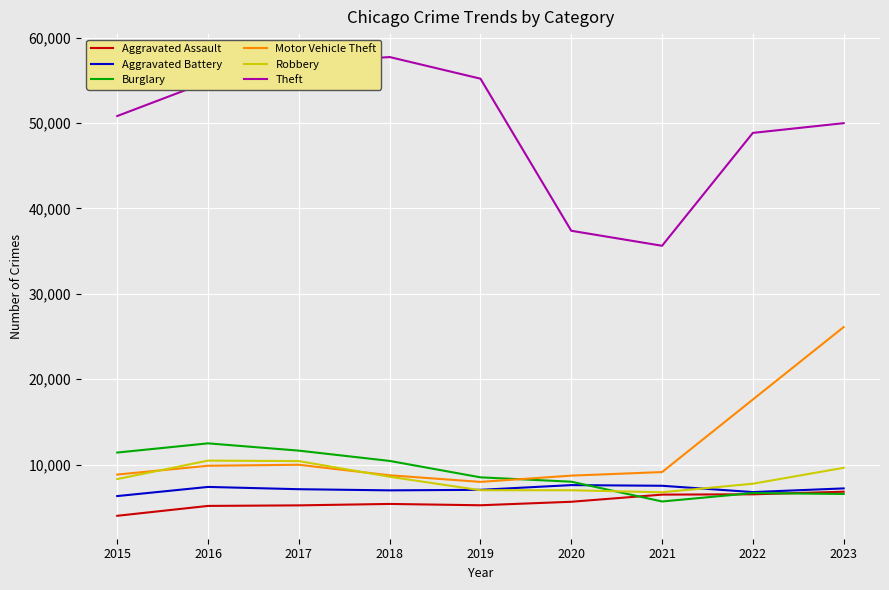

Is it true that Burglary equals 10428 at 2018?

True